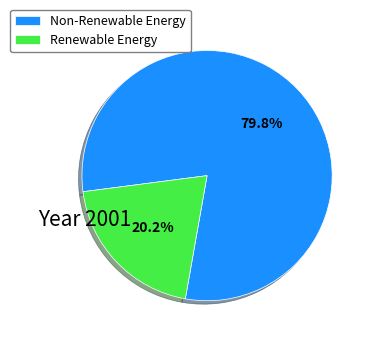

To the nearest percent, what is the difference between the largest and smallest slice percentages?

60%